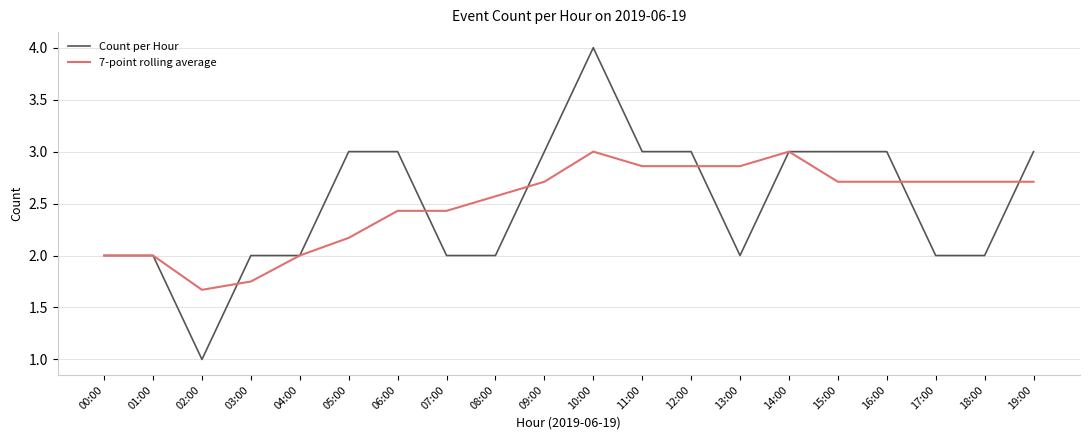

True or false: Count per Hour and 7-point rolling average intersect in this chart.

True